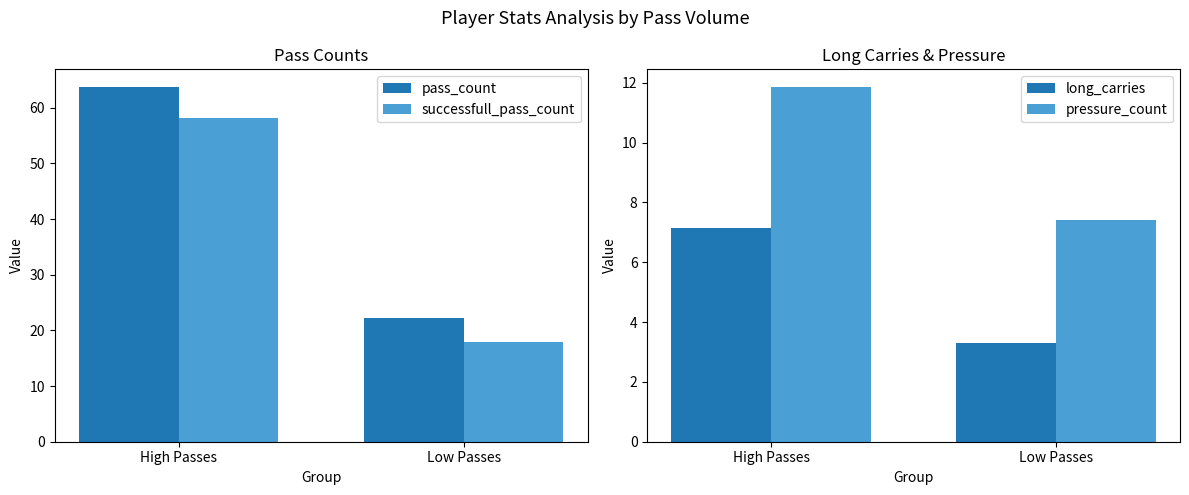

At which category is the sum across all series the highest?

High Passes